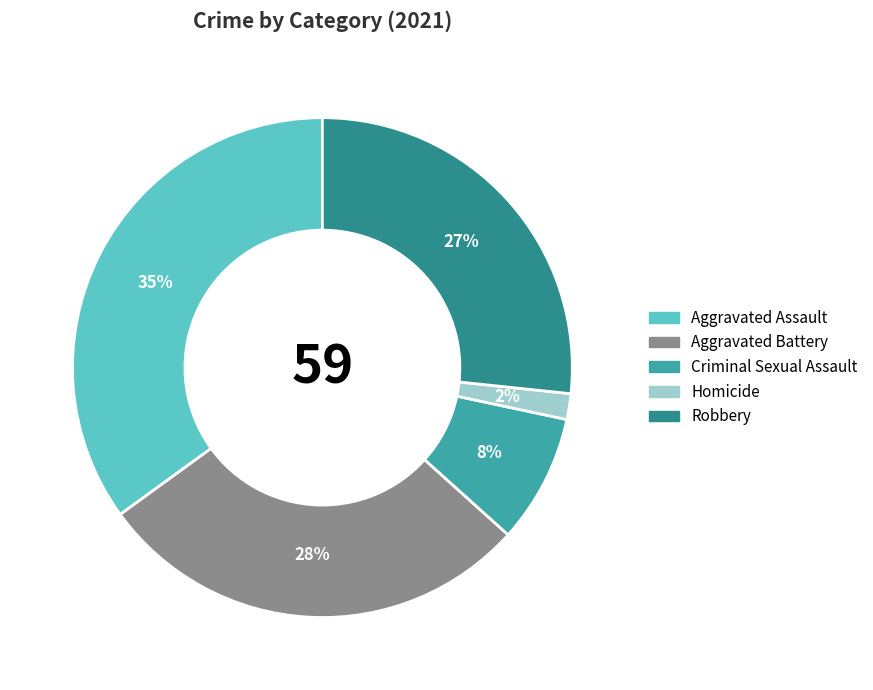

Which has a higher value, Aggravated Battery or Robbery?

Aggravated Battery